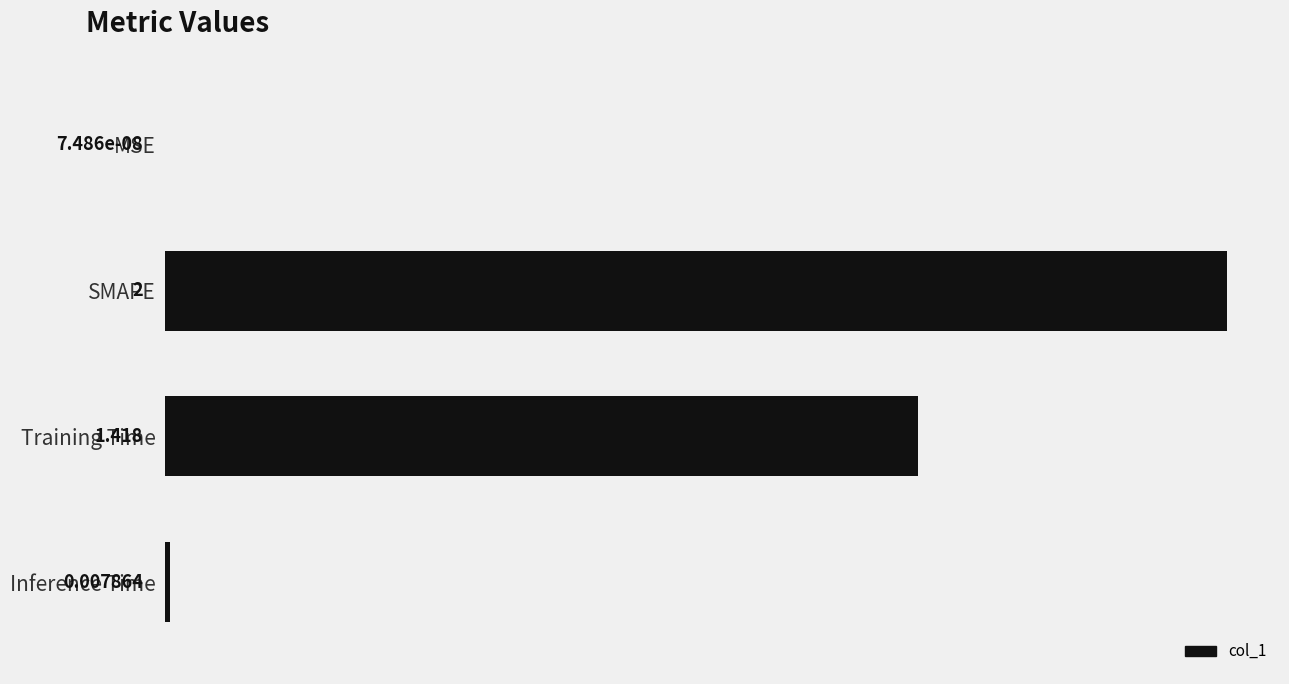

Which label corresponds to the largest value in the chart?

SMAPE